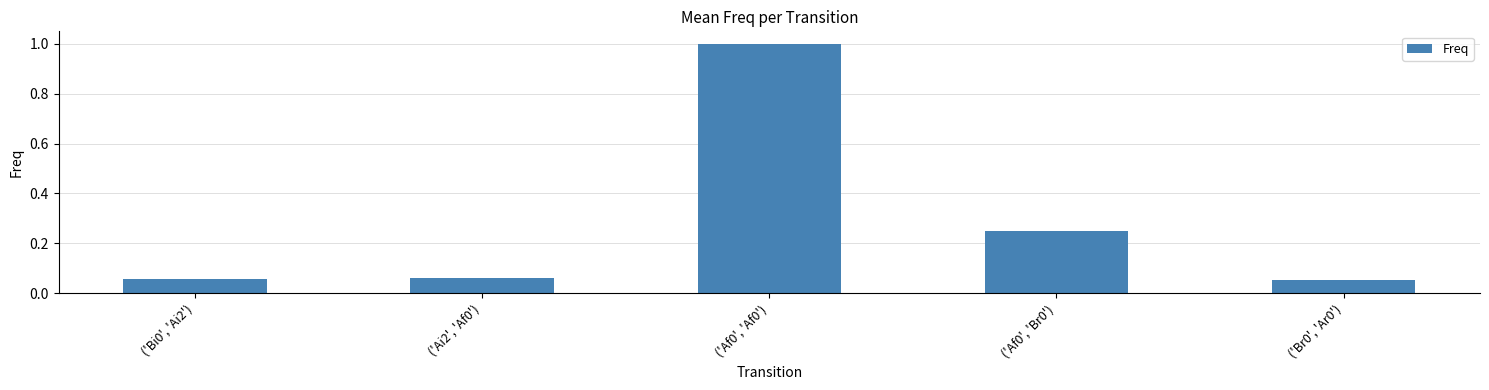

What is the sum of the values at ('Af0', 'Af0') and ('Bi0', 'Ai2')?

1.1